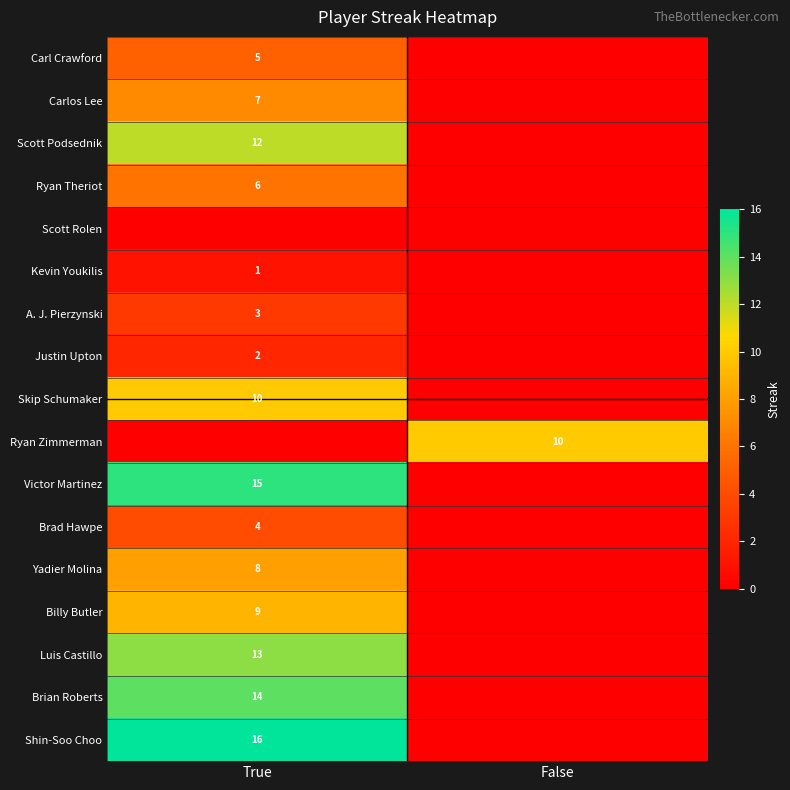

True or false: Justin Upton has a value of 3 at True.

False